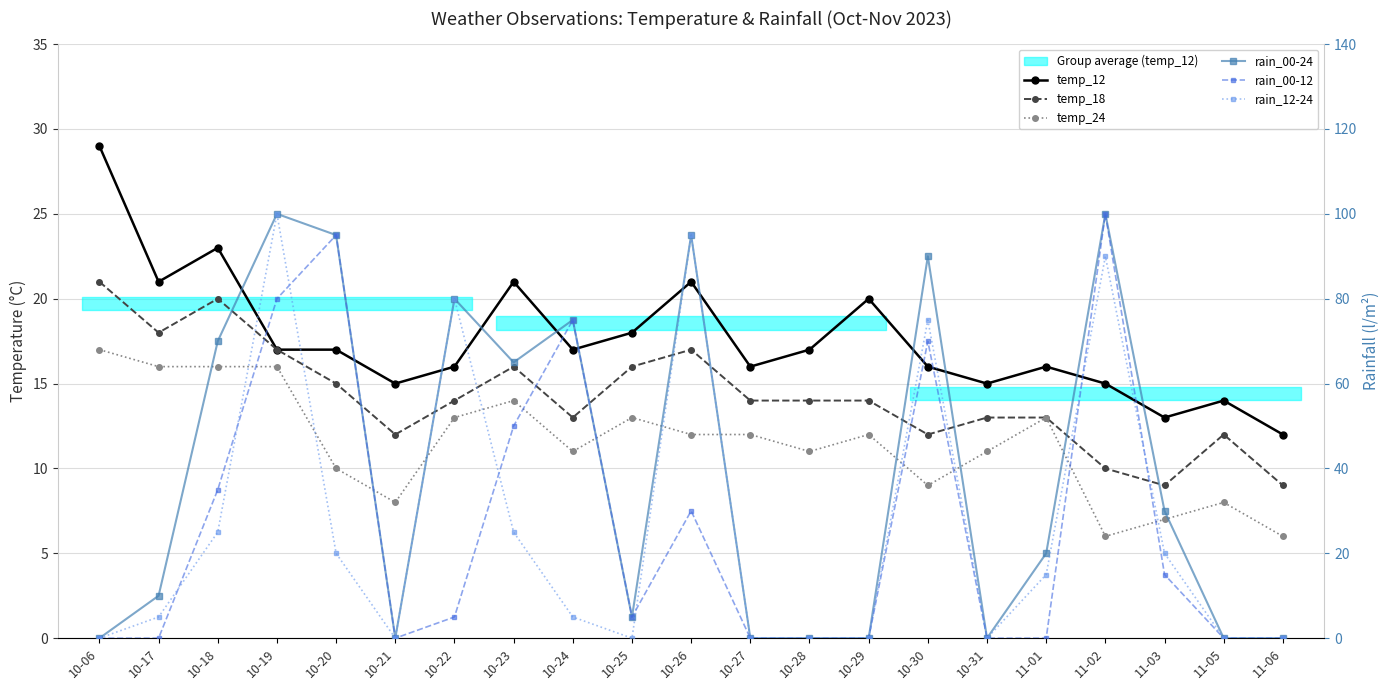

After their last crossing, which series has the higher values: rain_00-12 or temp_12?

temp_12